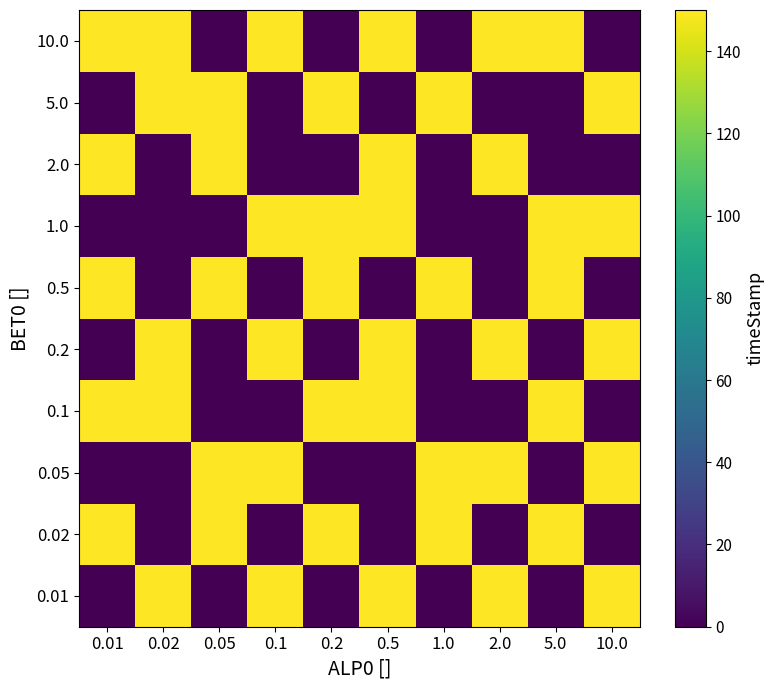

Count the number of categories in the chart.

10